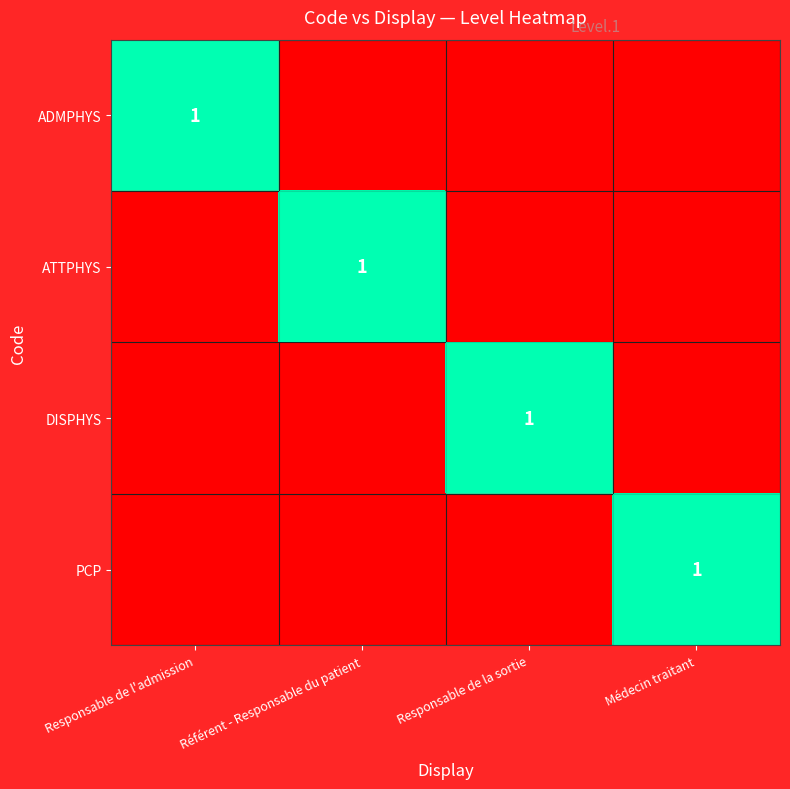

What is the difference between the maximum and minimum values in the ADMPHYS series?

1